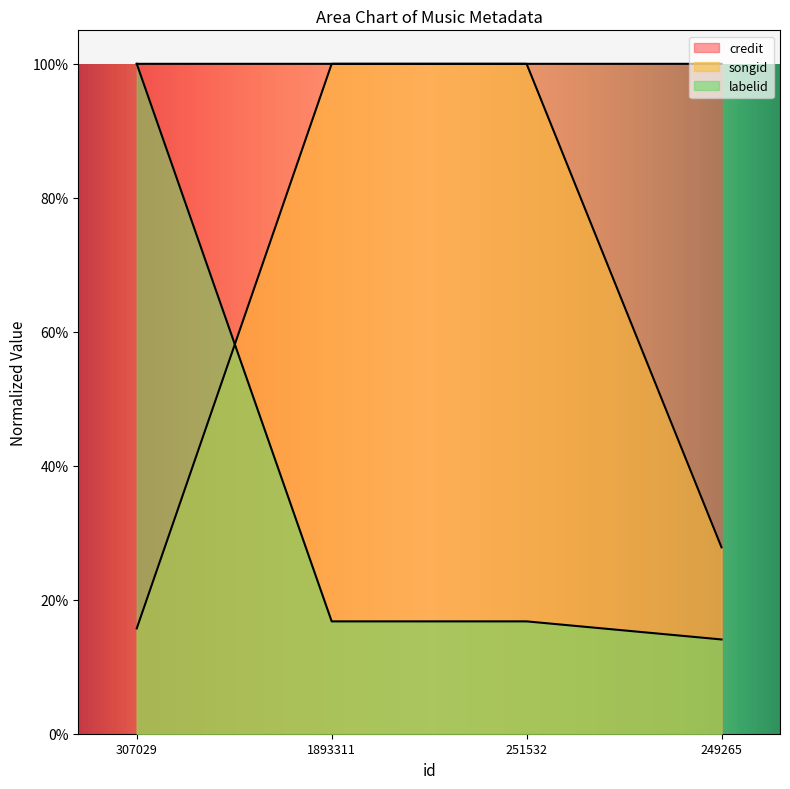

Which has a higher value, 249265 or 1893311?

249265